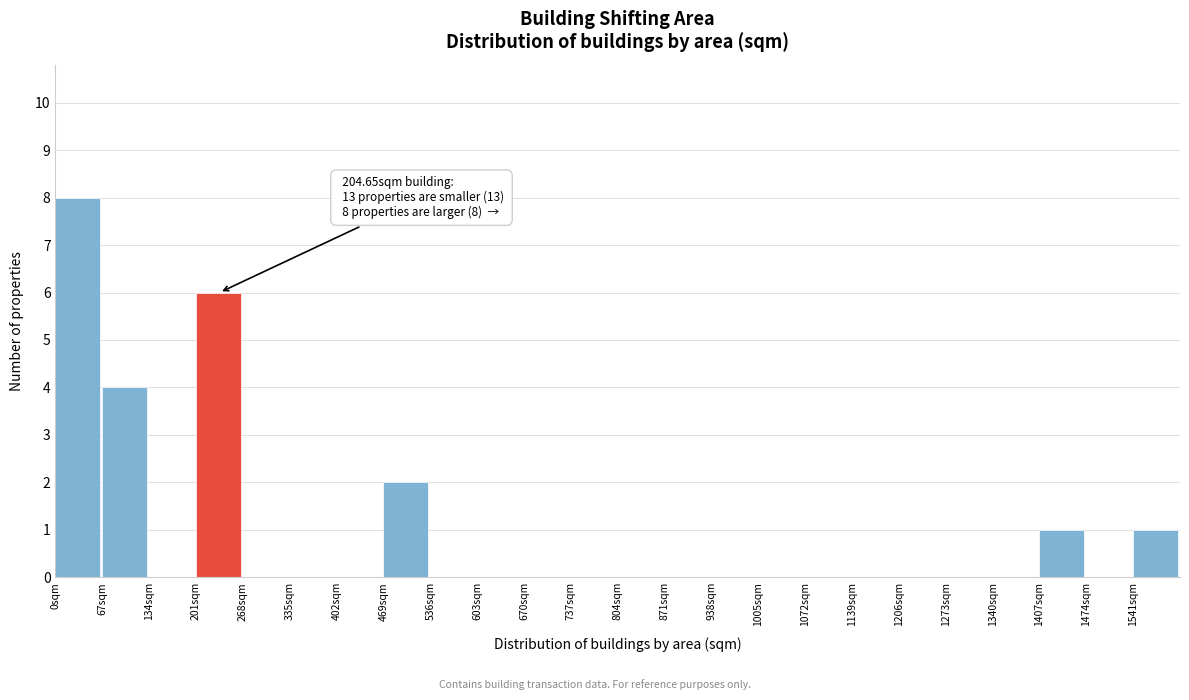

Over which range of the x-axis is the bar tallest?

0 to 67